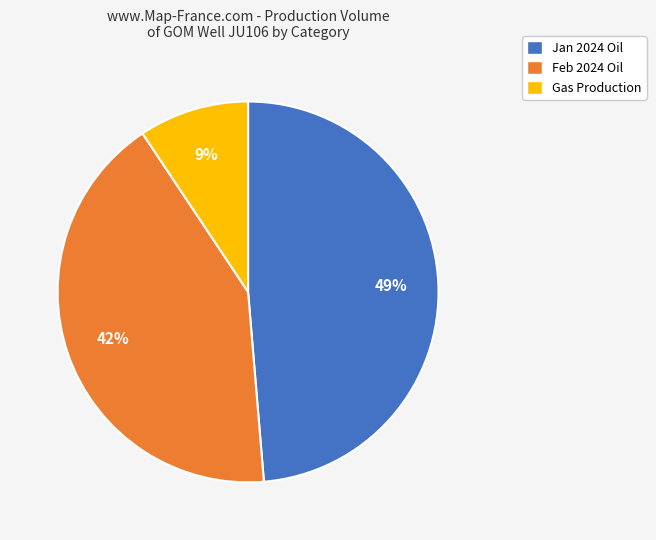

Between Feb 2024 Oil and Gas Production, which is larger?

Feb 2024 Oil